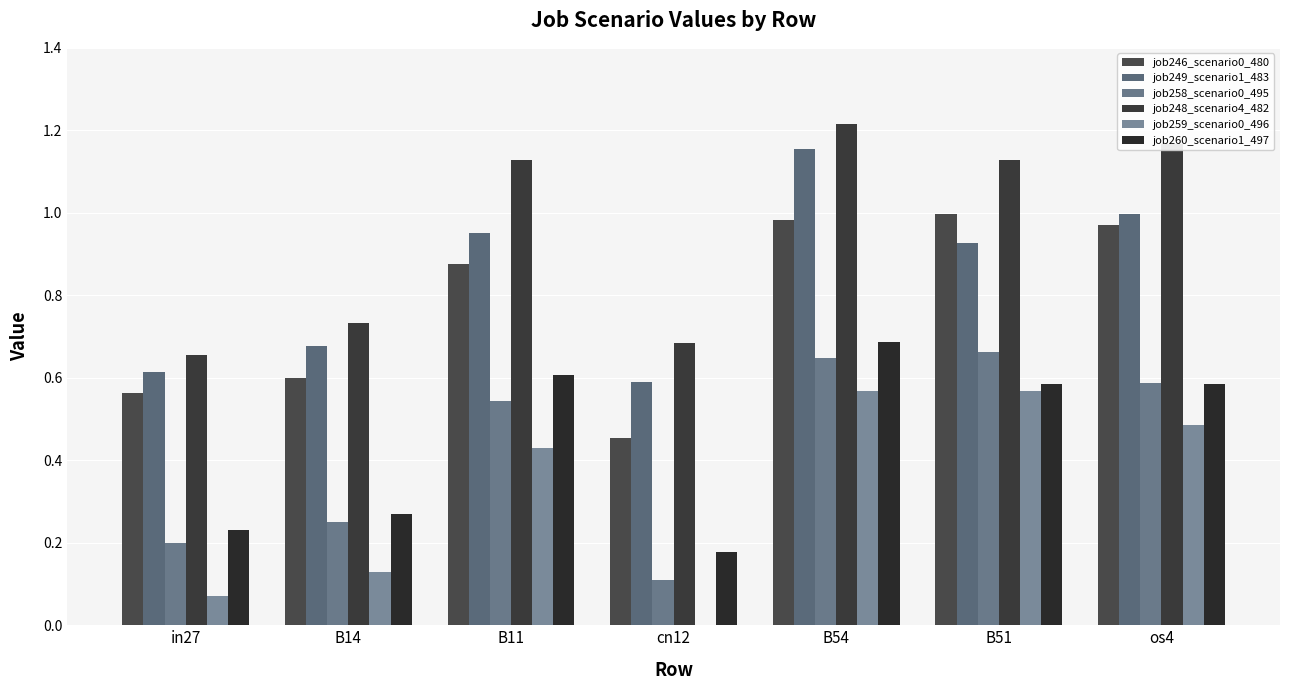

Count the number of data series in this chart.

6